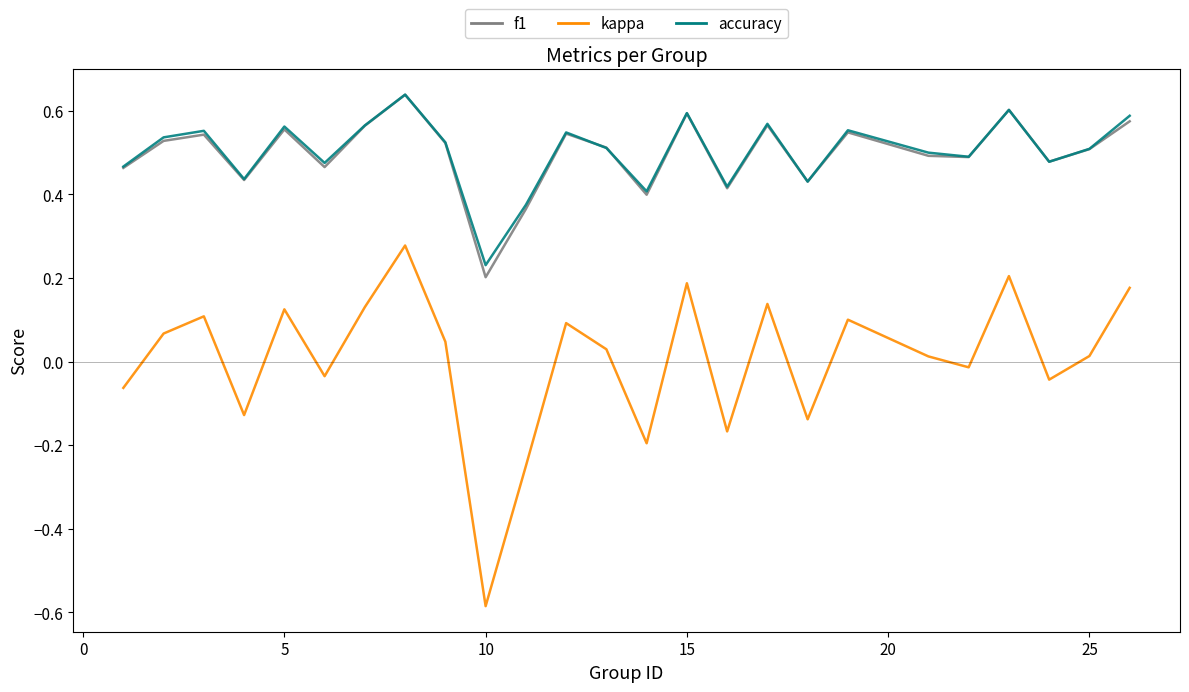

Does the chart have visible grid lines?

No